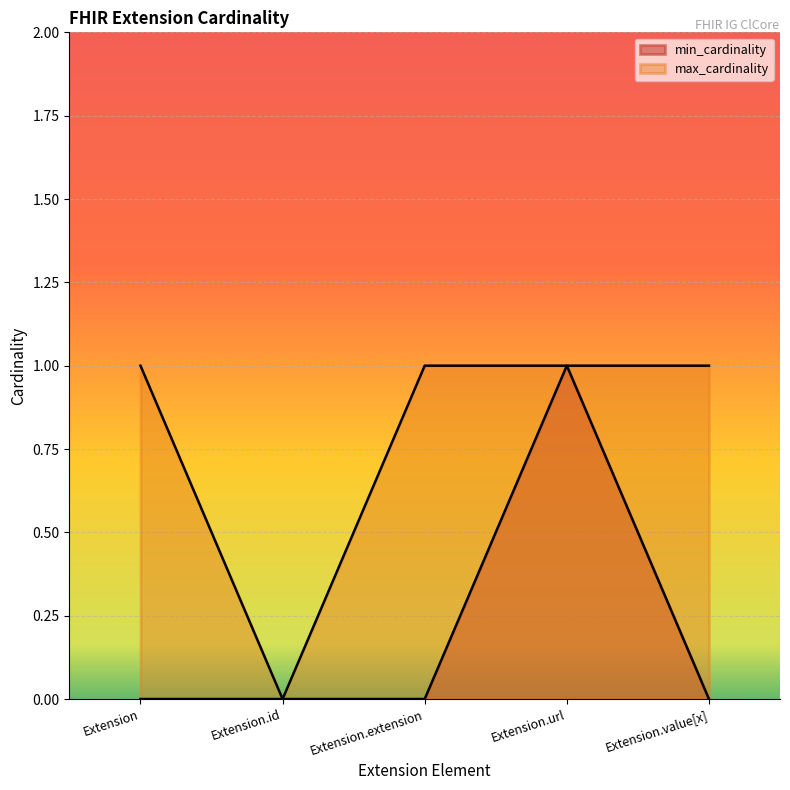

What are all the series names shown in the legend?

min_cardinality, max_cardinality